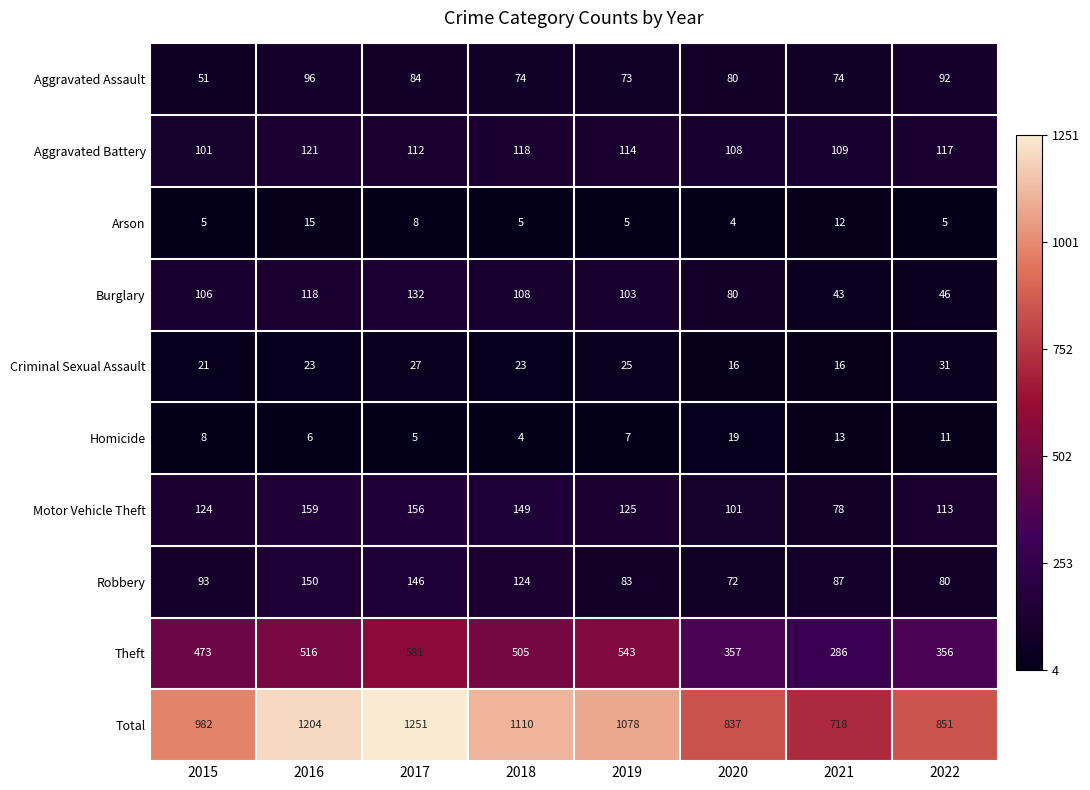

Is it true that Criminal Sexual Assault equals 23 at 2018?

True